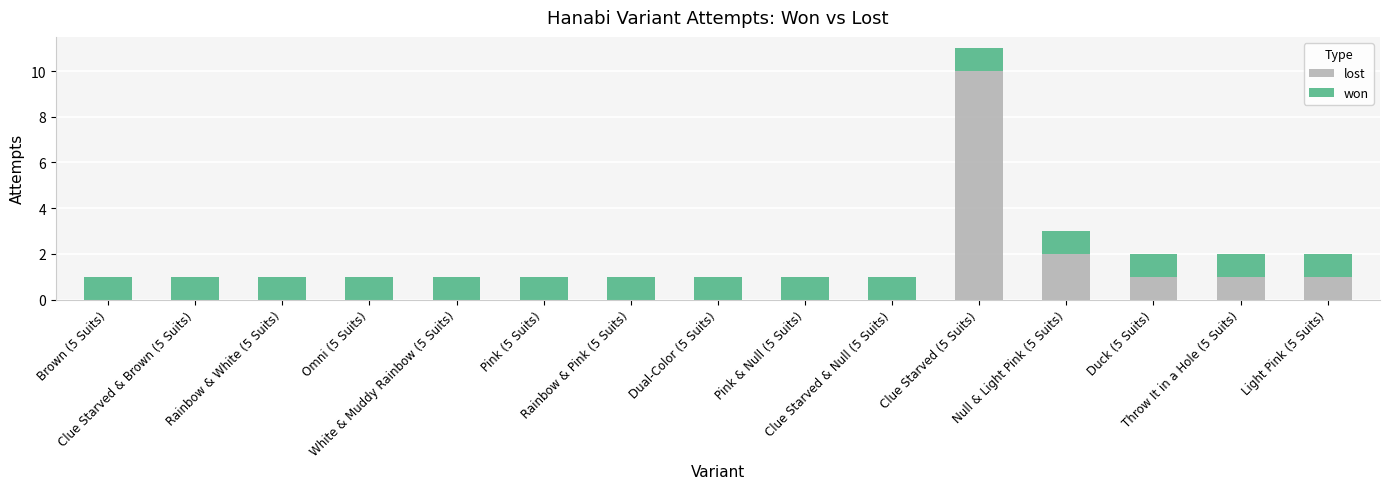

At which label is lost closest to 5?

Null & Light Pink (5 Suits)